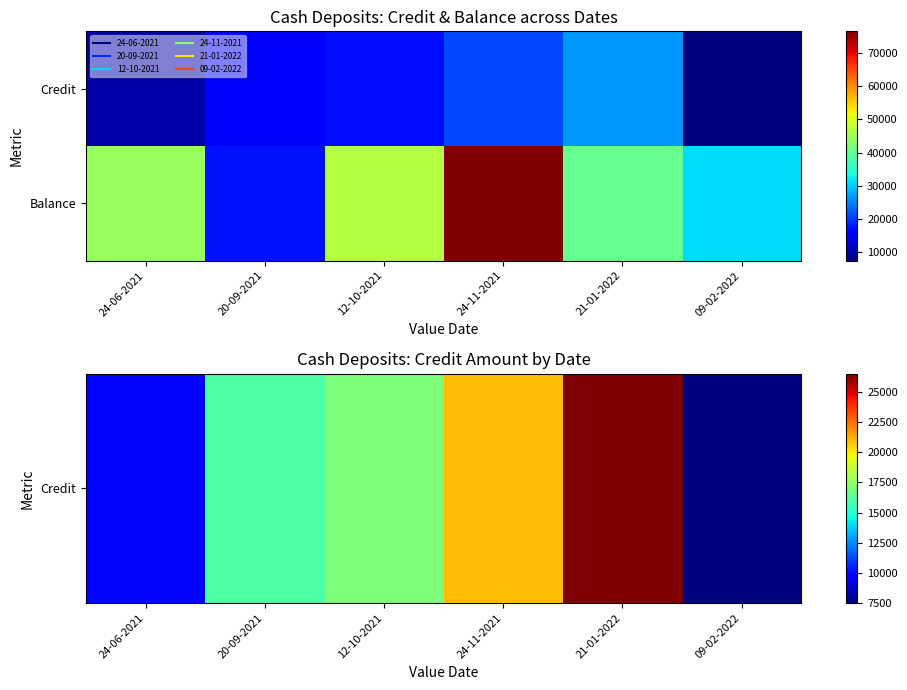

At how many categories does at least one series exceed 25024?

5